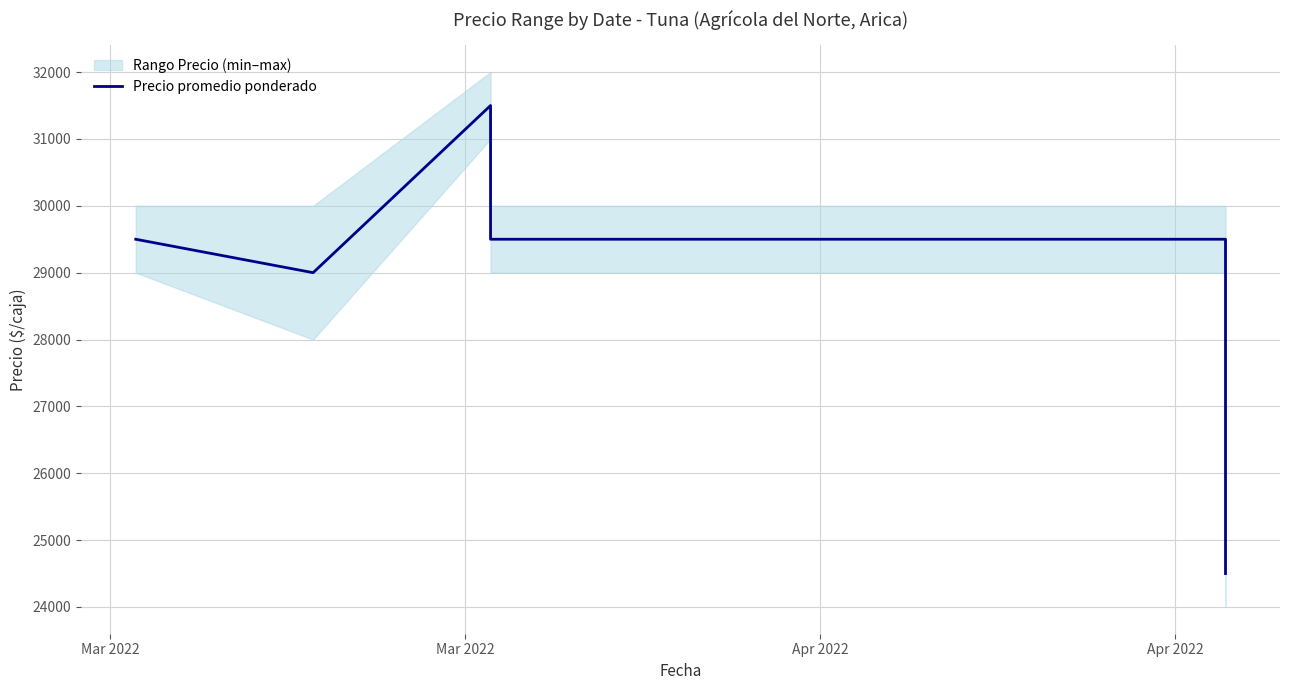

How many data points are less than 29500?

2